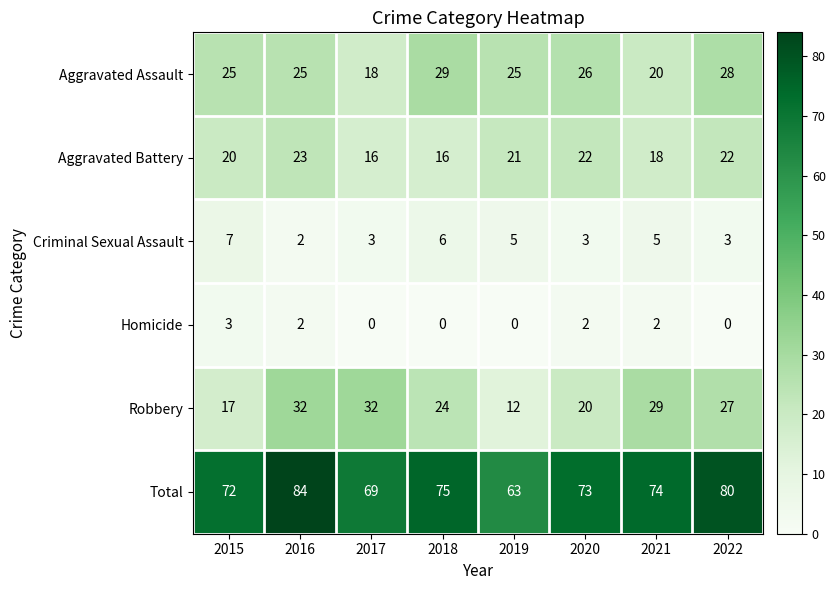

True or false: Total has a value of 114 at 2017.

False